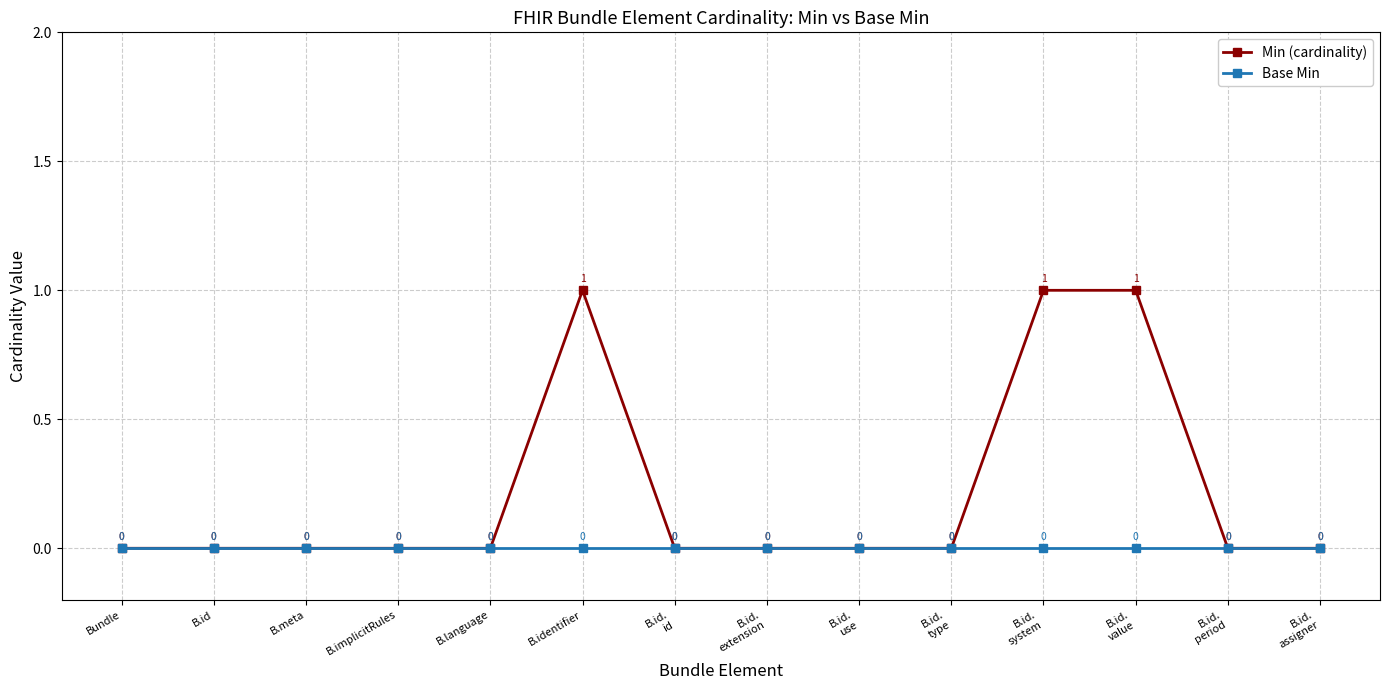

What is the difference between the Min (cardinality) values at B.id.
assigner and B.id.
system?

1